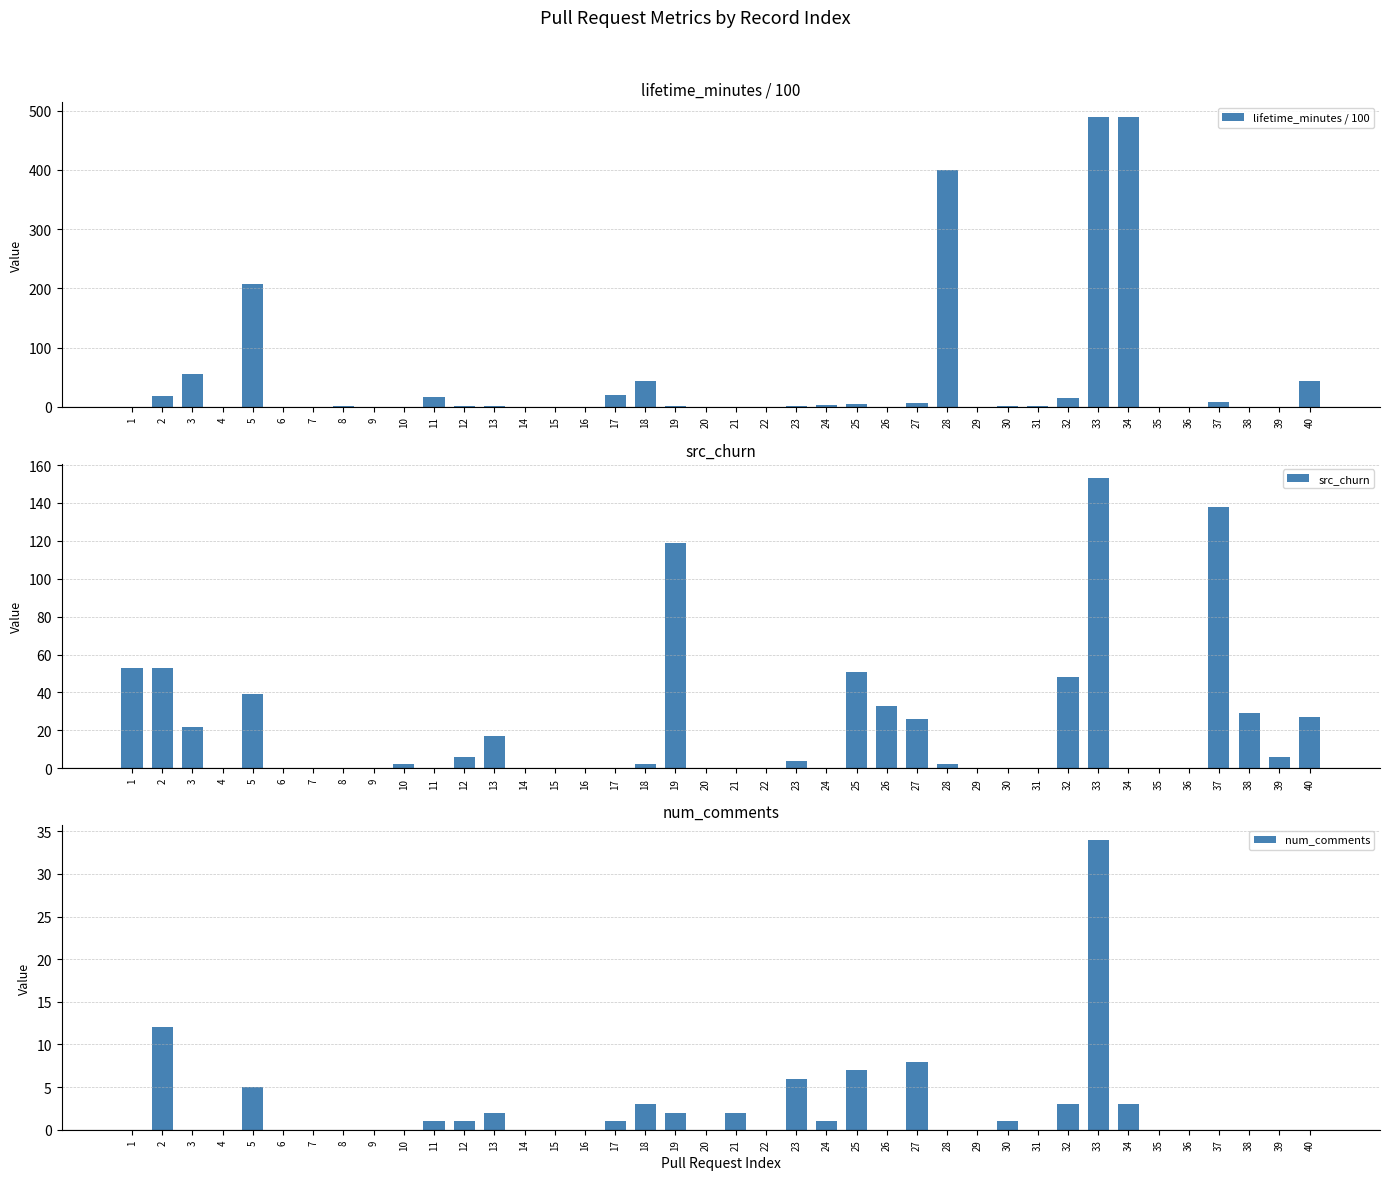

Are the bars horizontal?

No